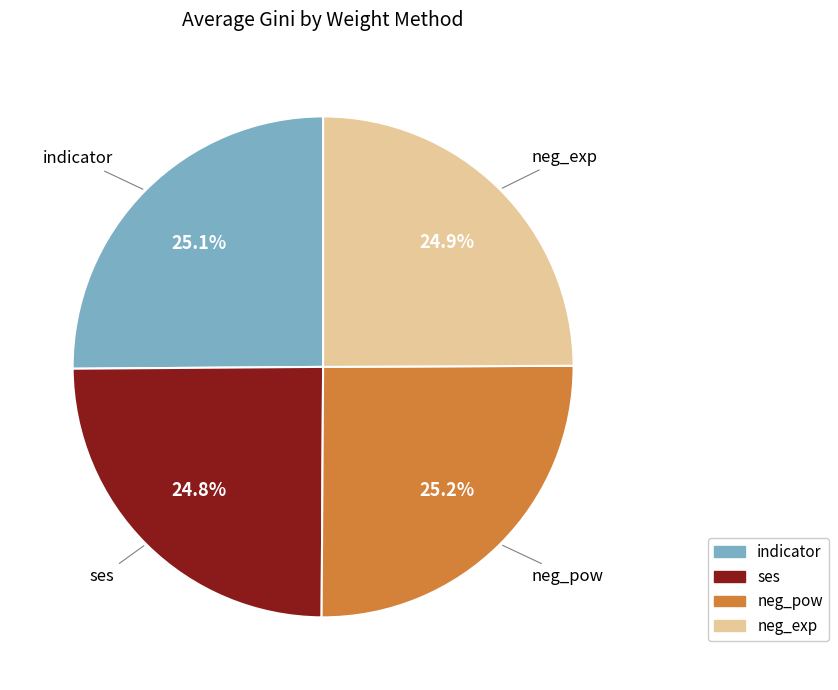

Is there a majority slice in this chart?

No